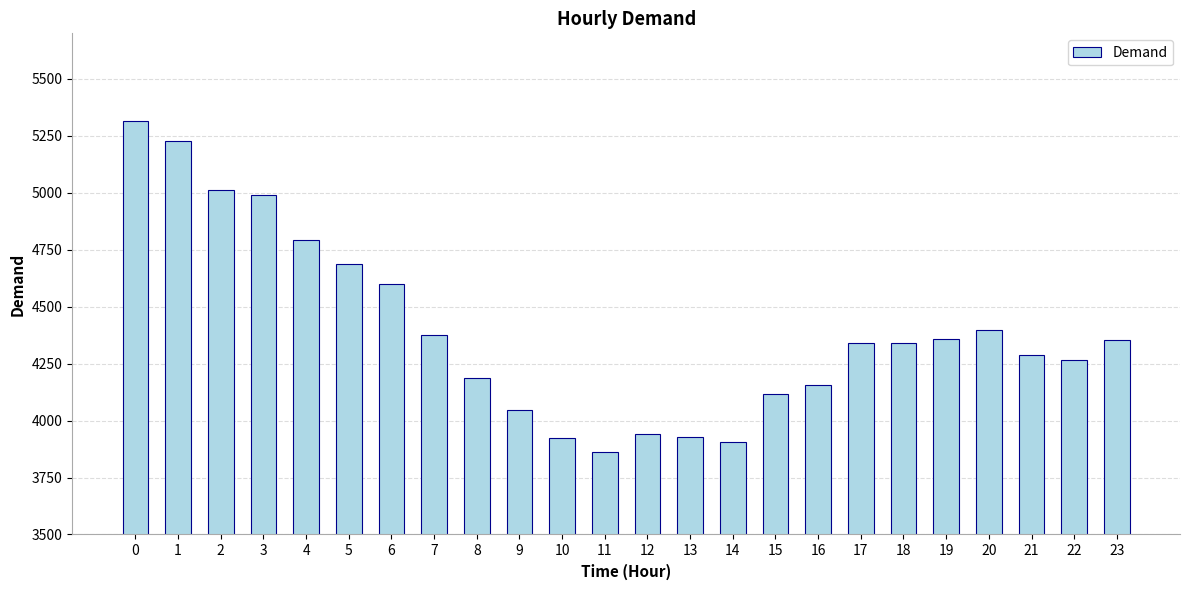

What value does the data have at 9, to the nearest 10?

4050